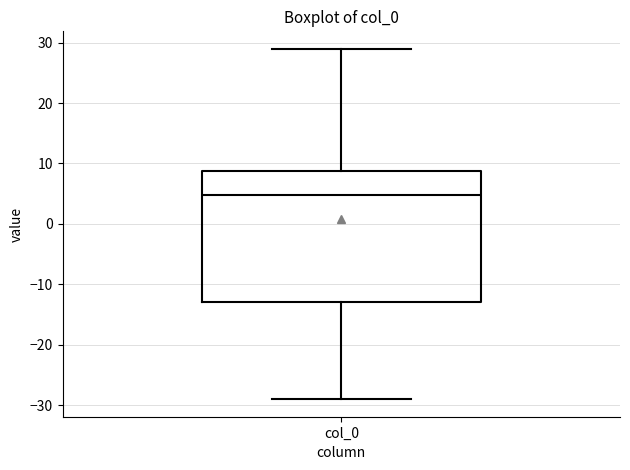

Transcribe this box plot: give where the median line is, the range the box spans, and where the two whiskers end, as read against the y-axis. The values are not printed on the chart, so give them approximately, as read against the axis.

median 5, box -13 to 9, whiskers -29 to 29